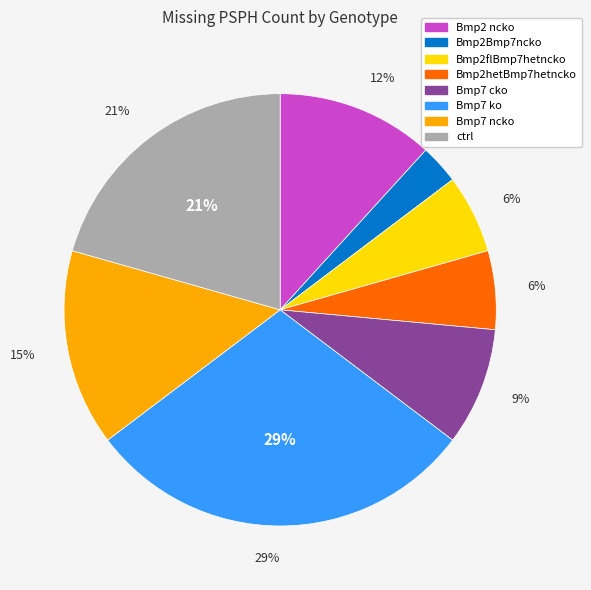

What is the smallest slice in the pie chart?

Bmp2Bmp7ncko